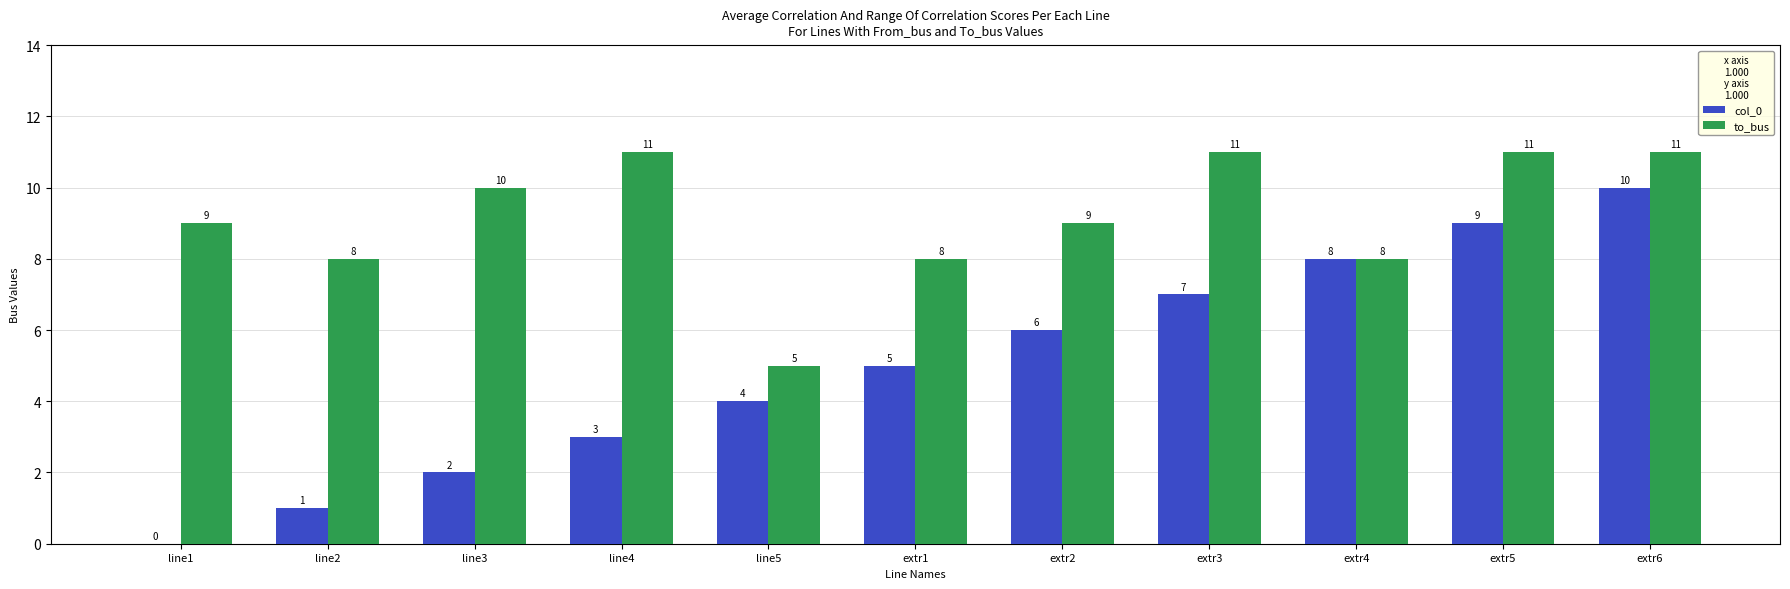

What is the greatest value displayed?

11